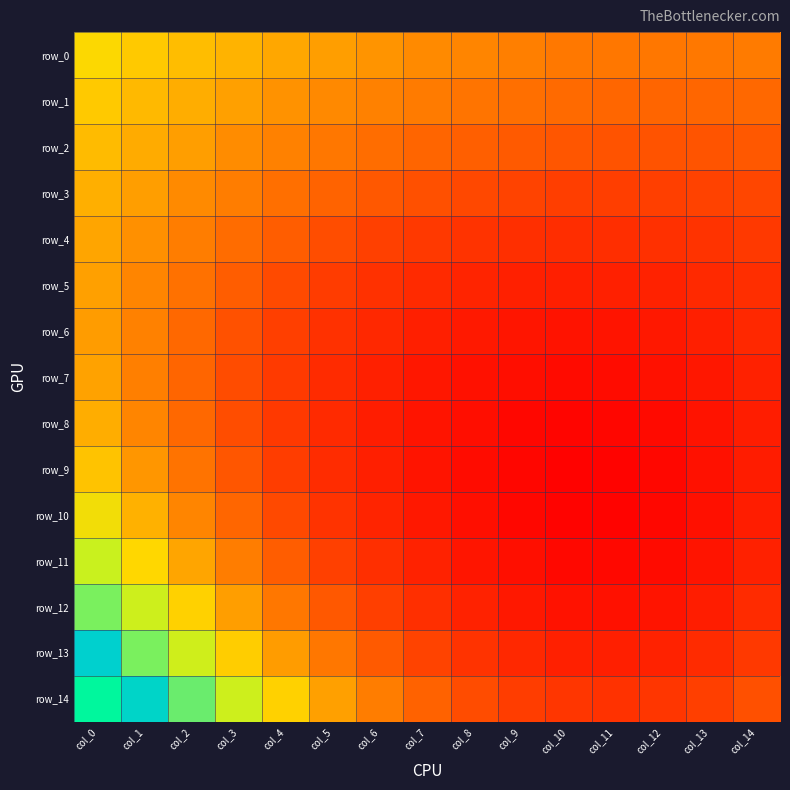

Which category has the lowest value in the row_3 series?

col_11